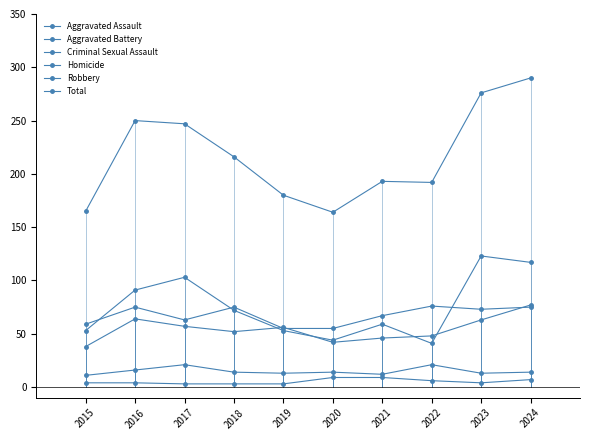

At how many categories does at least one series exceed 92?

10